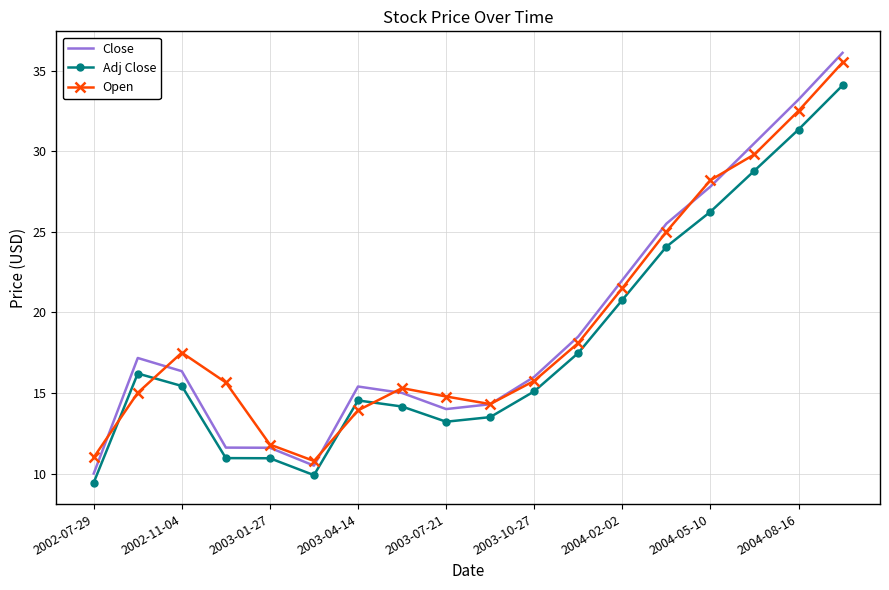

Which series has the widest spread of values?

Close